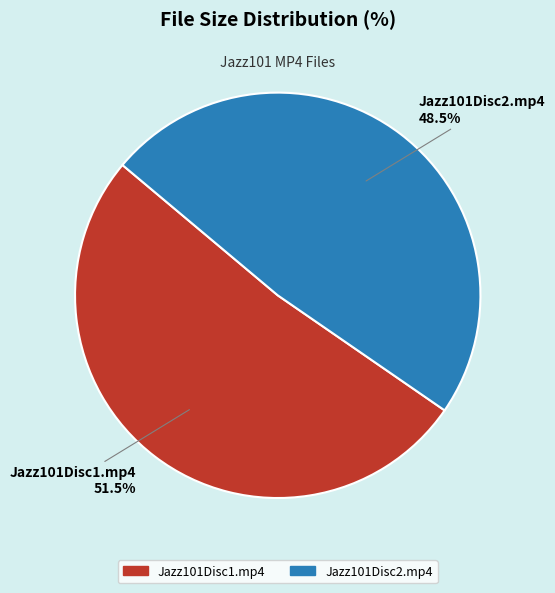

How many slices are in this pie chart?

2